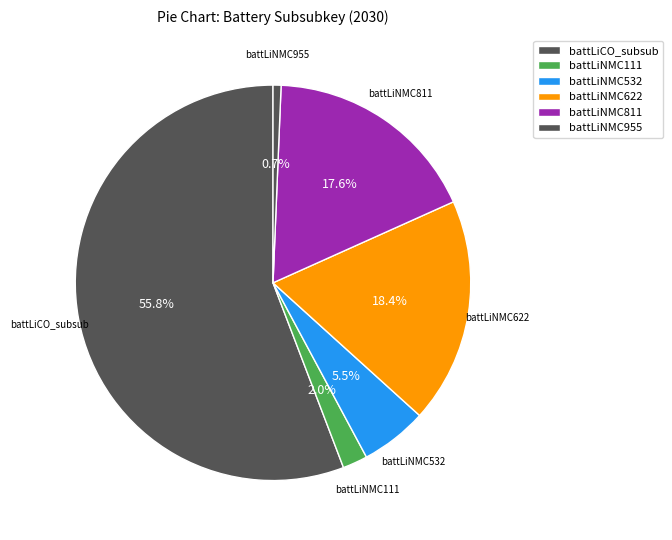

Is it true that battLiNMC811 is 9% of the pie?

False